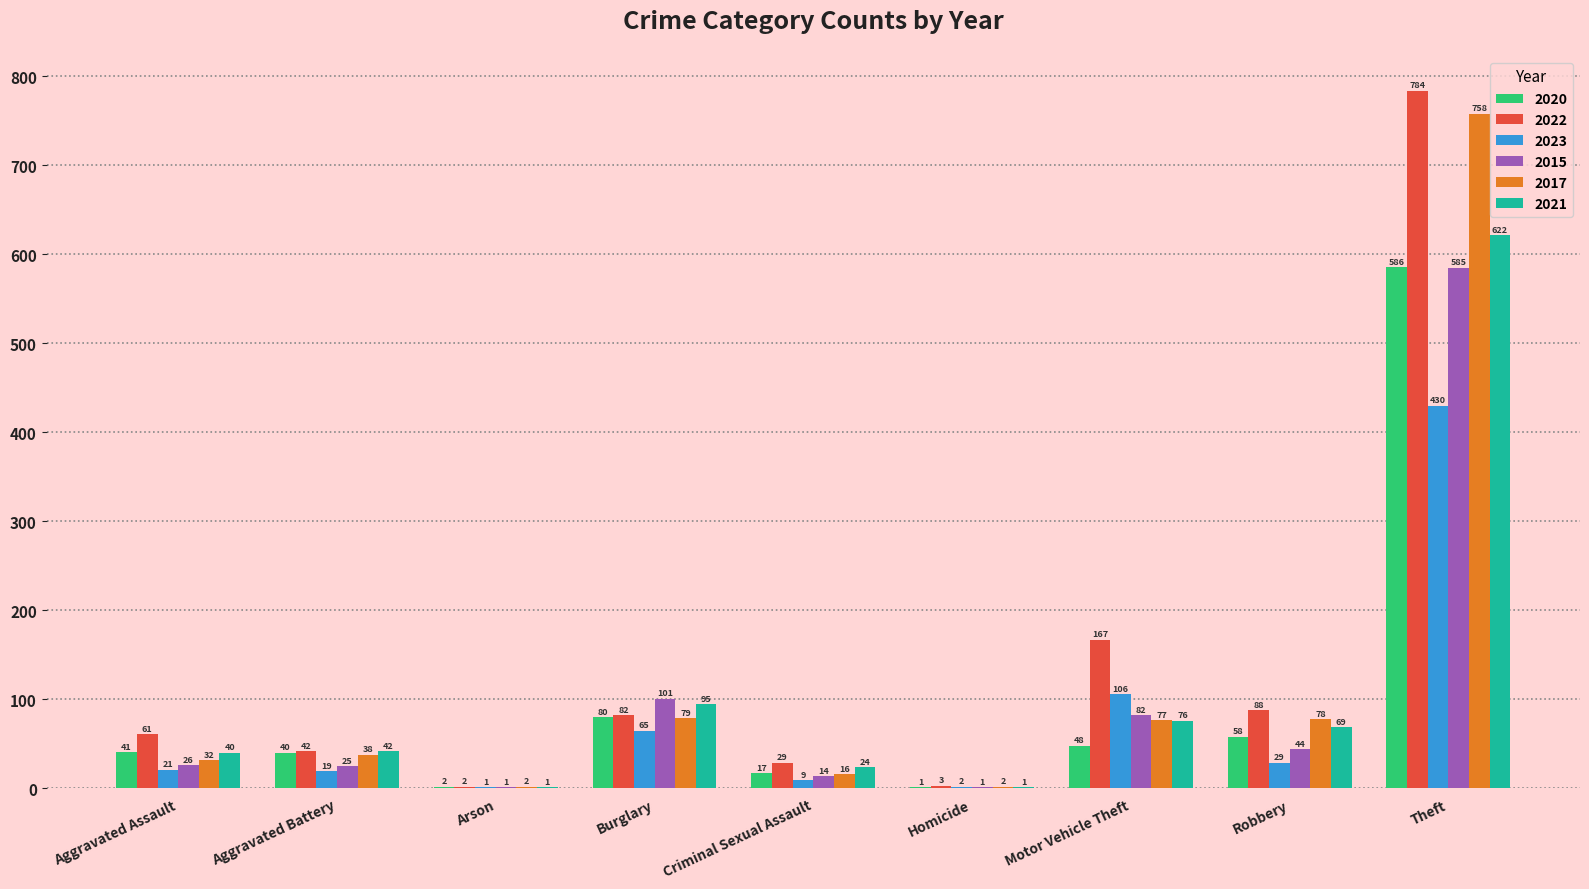

What are all the series names shown in the legend?

2020, 2022, 2023, 2015, 2017, 2021